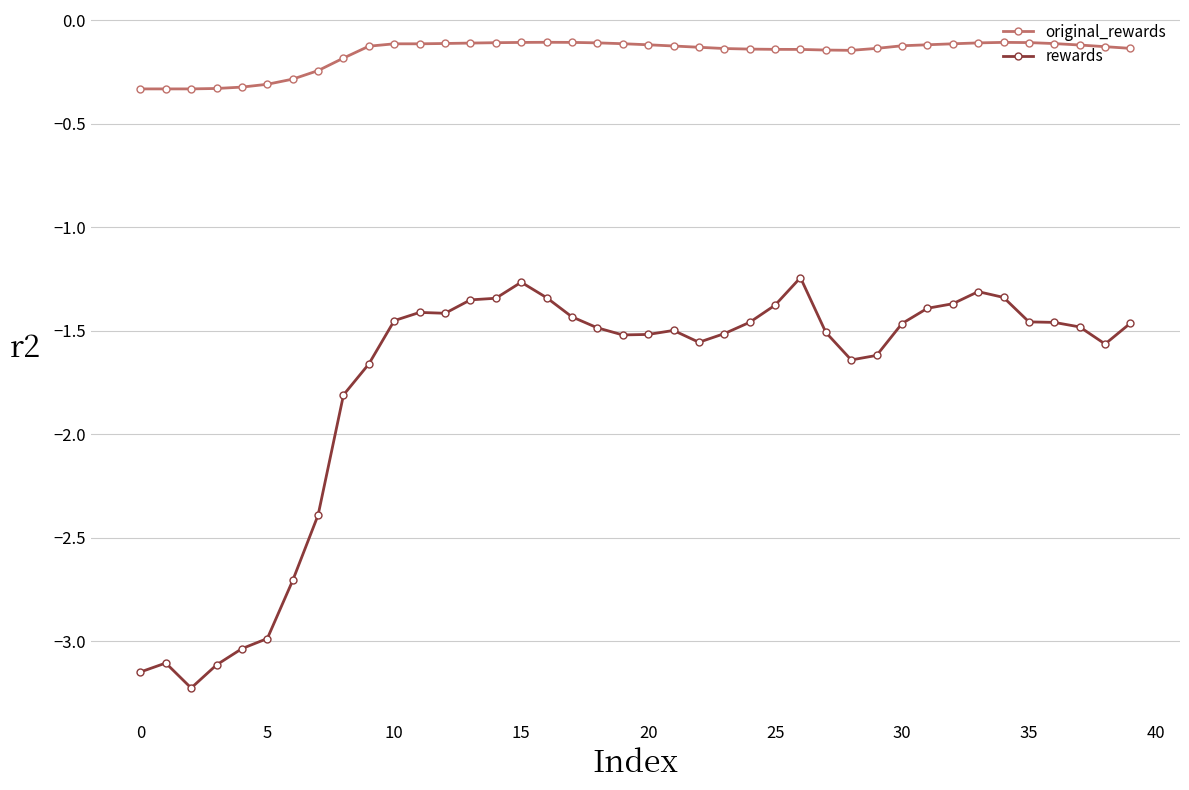

At how many categories does at least one series exceed -2?

40